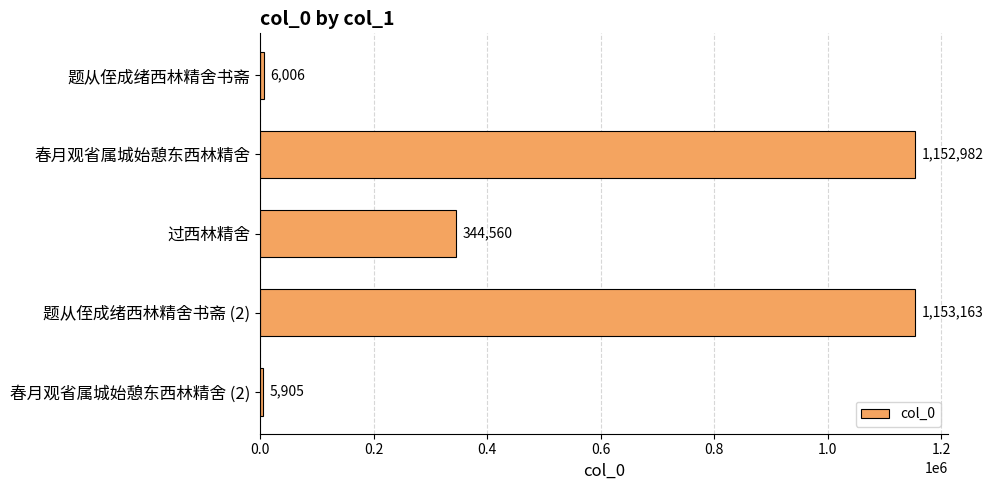

Reading top to bottom, what are all the values shown in this chart?

题从侄成绪西林精舍书斋=6006	春月观省属城始憩东西林精舍=1152982	过西林精舍=344560	题从侄成绪西林精舍书斋 (2)=1153163	春月观省属城始憩东西林精舍 (2)=5905